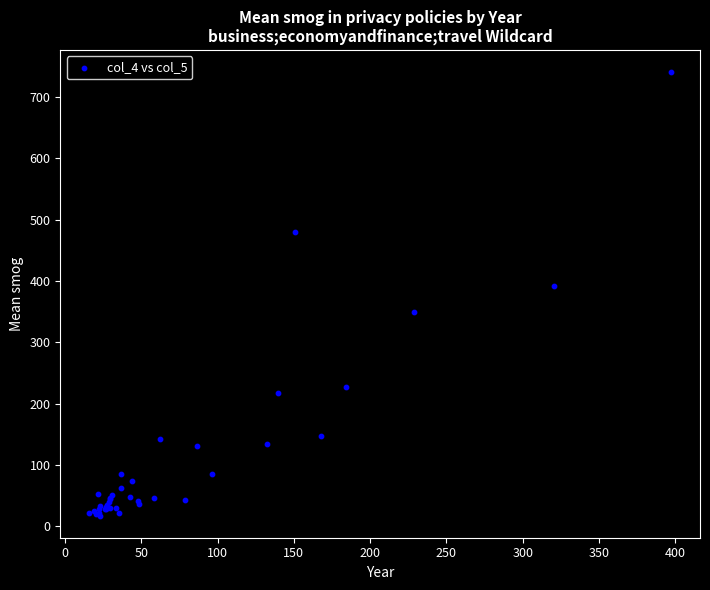

What Y value in the scatter plot is closest to 378?

391.6